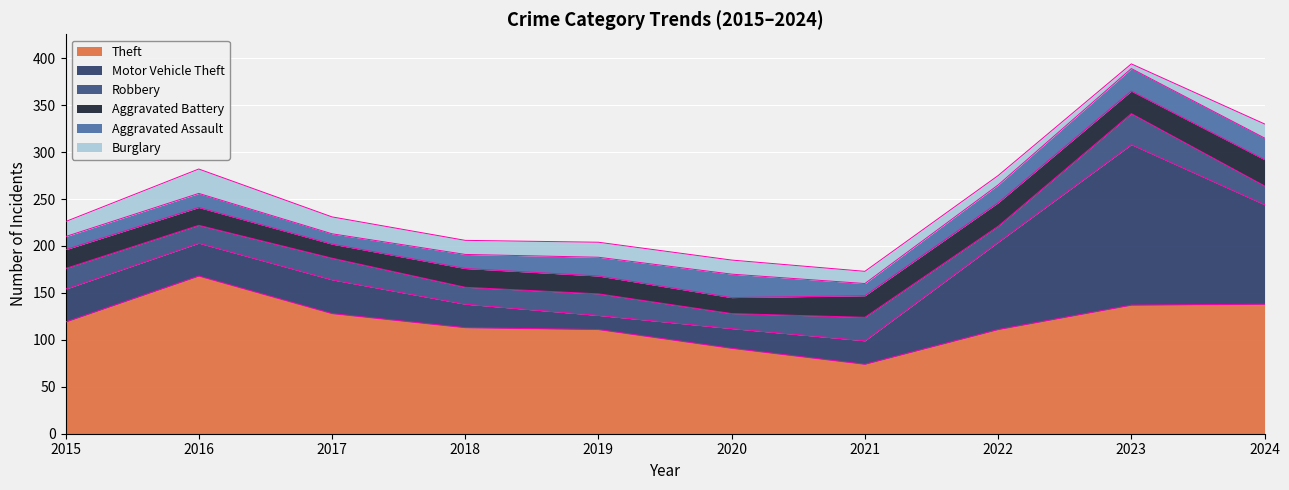

At how many categories does at least one series exceed 21?

10